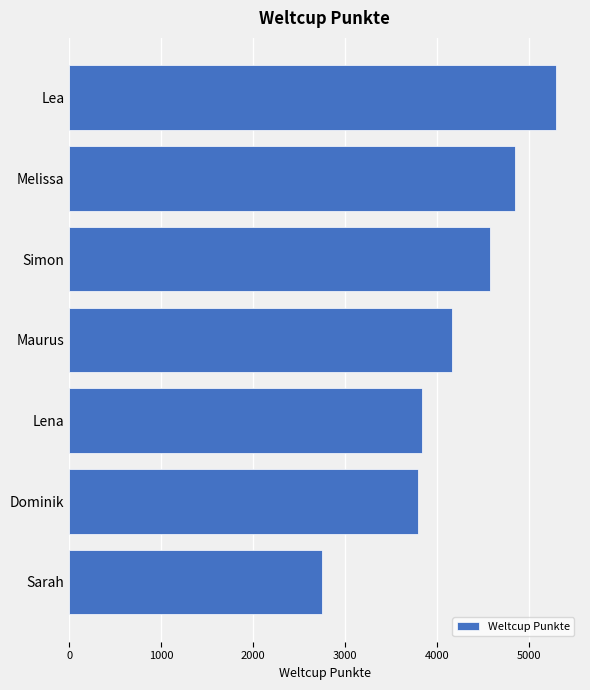

The value at Sarah is 1912. True or false?

False